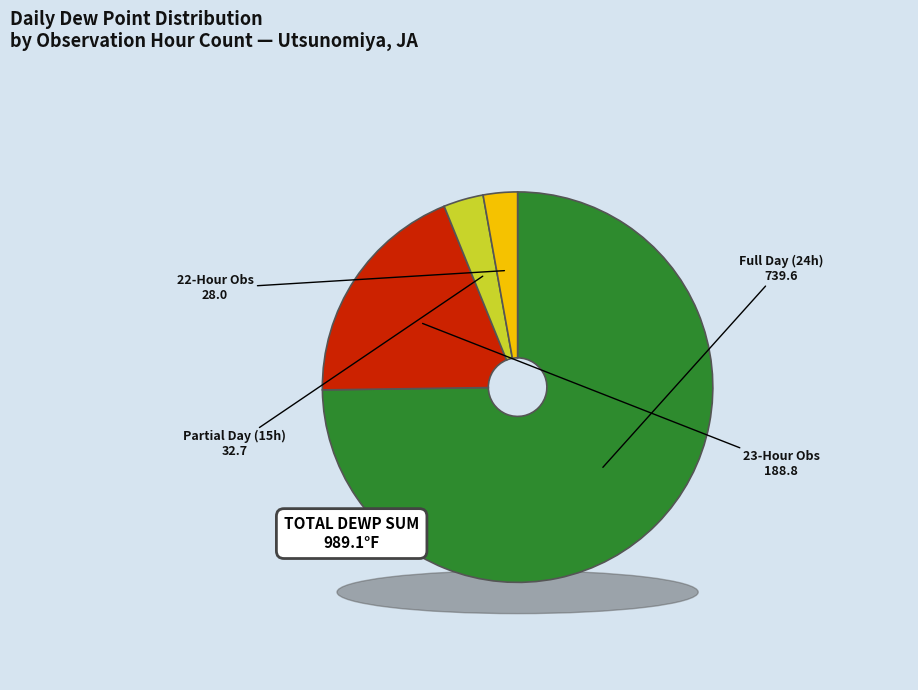

What is the largest slice in the pie chart?

24